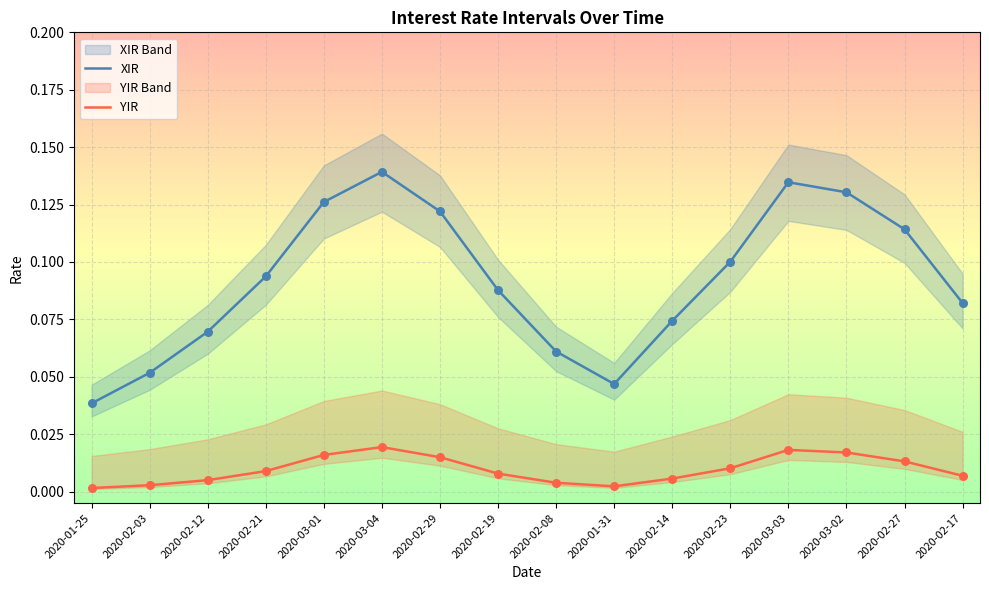

At which category is the sum across all series the highest?

2020-03-04